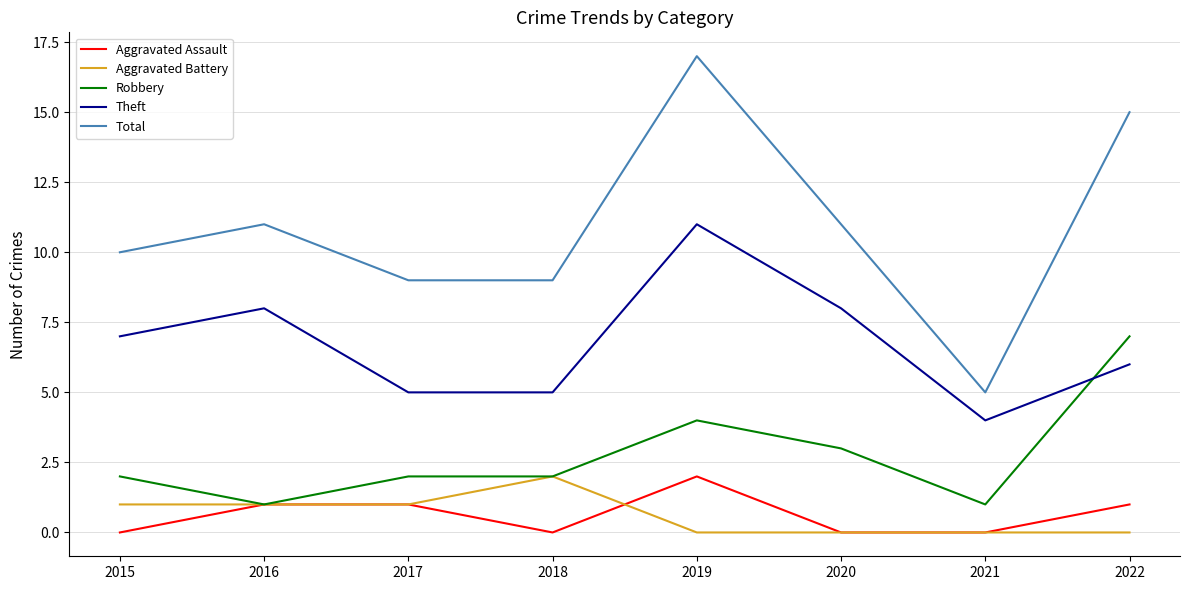

What is the total value across all series at 2019?

34